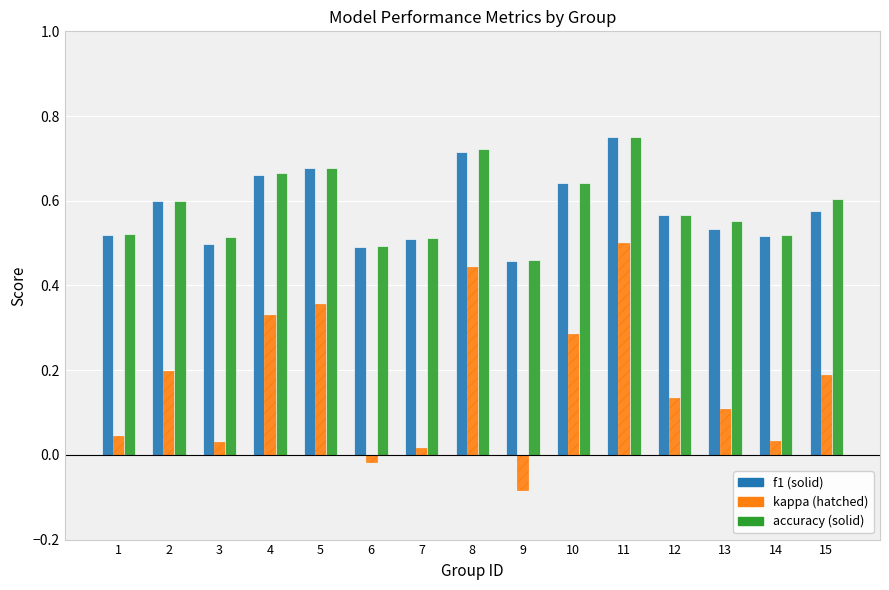

What is the total value across all series at 11?

2.0